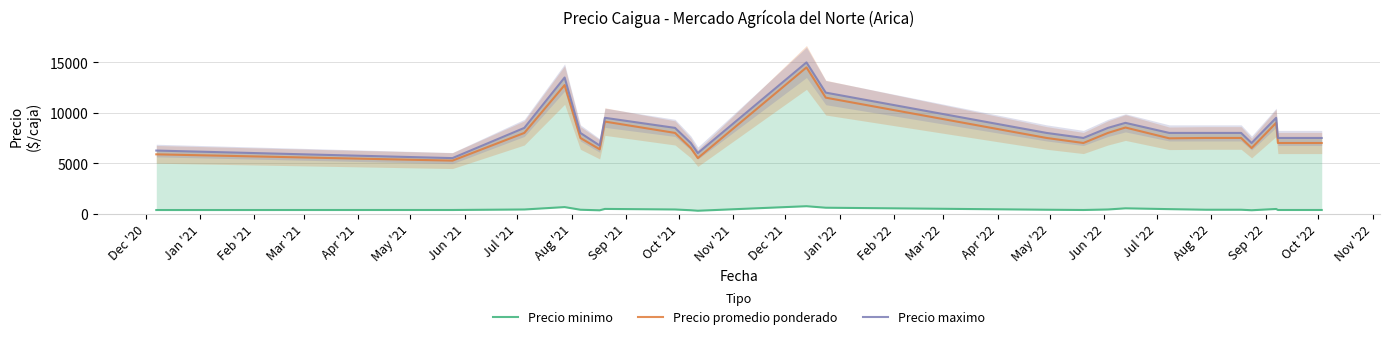

Reading left to right, extract all data points from this chart.

Precio minimo: 346.0	350.0	400.0	637.5	375.0	318.5	456.5	400.0	325.0	275.0	725.0	575.0	375.0	350.0	400.0	515.0	435.0	375.0	375.0	325.0	450.0	350.0	350.0
Precio promedio ponderado: 5875.0	5250.0	8000.0	12750.0	7500.0	6375.0	9125.0	8000.0	6500.0	5500.0	14500.0	11500.0	7500.0	7000.0	8000.0	8535.5	7464.5	7500.0	7500.0	6500.0	9000.0	7000.0	7000.0
Precio maximo: 6250.0	5500.0	8500.0	13500.0	8000.0	6750.0	9500.0	8500.0	7000.0	6000.0	15000.0	12000.0	8000.0	7500.0	8500.0	9000.0	8000.0	8000.0	8000.0	7000.0	9500.0	7500.0	7500.0